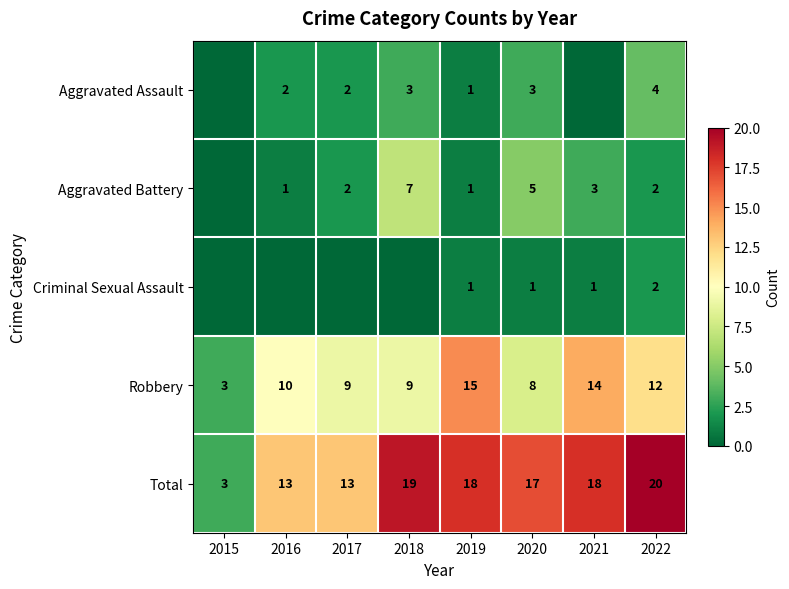

How many values in the Total series are below 18?

4